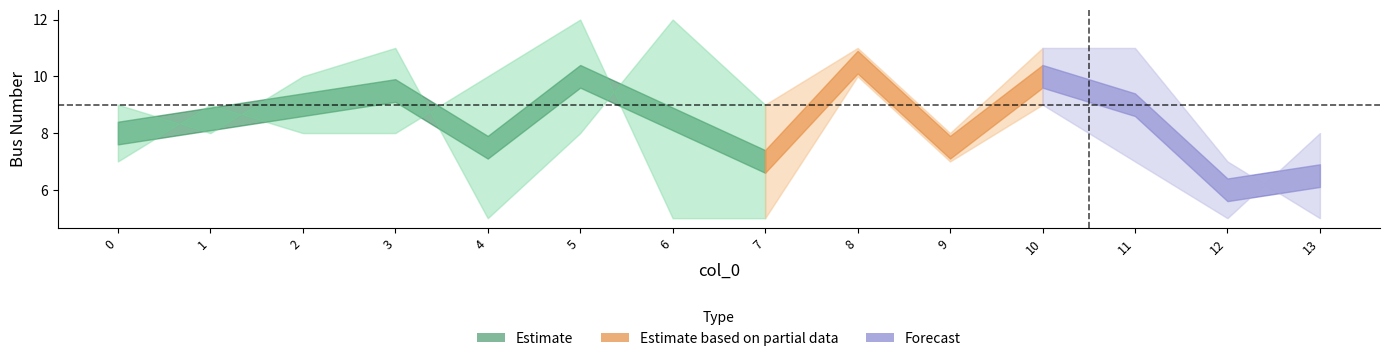

Is this an area chart (filled region under the line)?

No